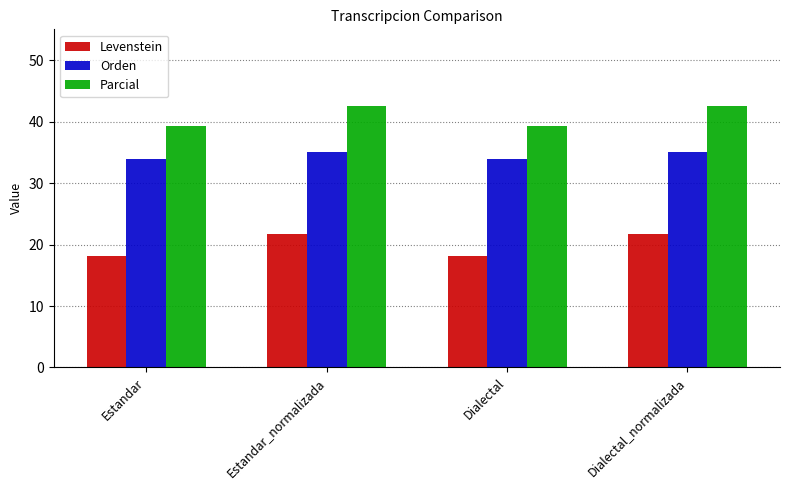

True or false: Levenstein has a value of 10.6 at Estandar_normalizada.

False